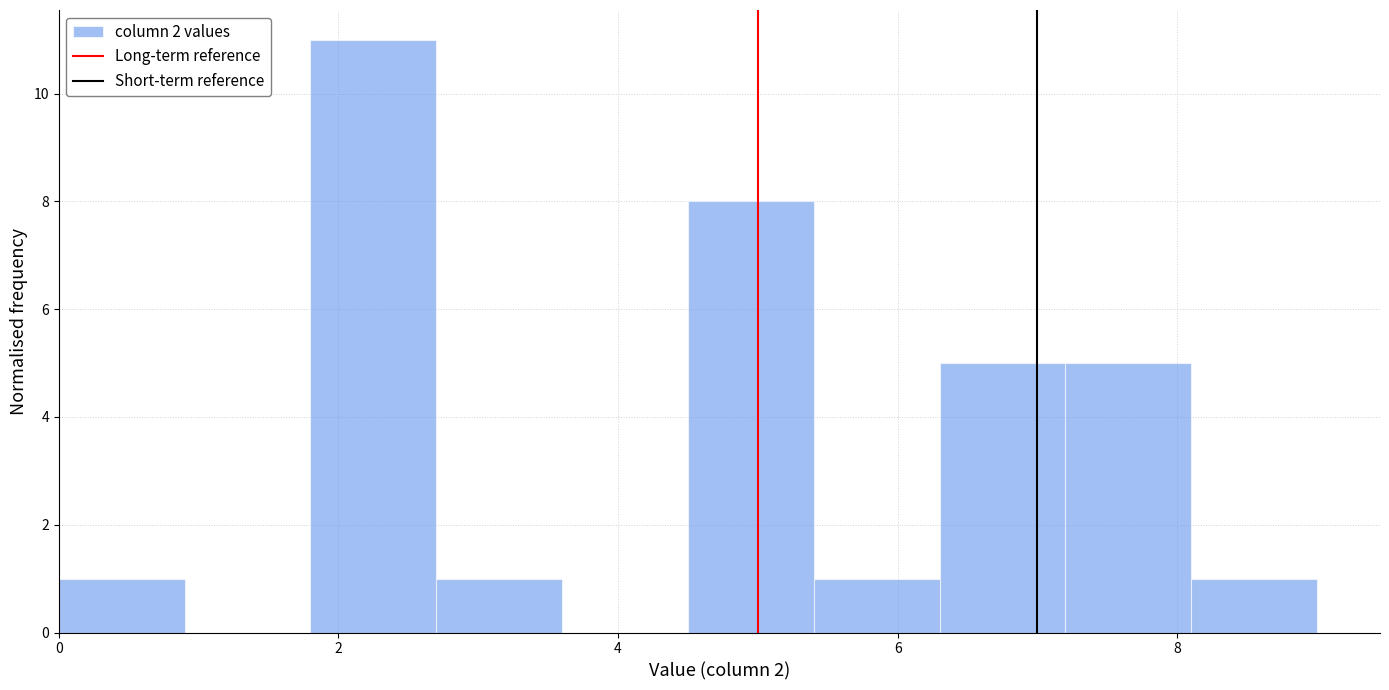

Reading left to right, list every bar in this chart as the range it spans on the x-axis followed by its height. Neither the bar edges nor the heights are printed on the chart, so give them approximately, as read against the axes.

0.0 to 0.9: 1
0.9 to 1.8: 0
1.8 to 2.7: 11
2.7 to 3.6: 1
3.6 to 4.5: 0
4.5 to 5.4: 8
5.4 to 6.3: 1
6.3 to 7.2: 5
7.2 to 8.1: 5
8.1 to 9.0: 1